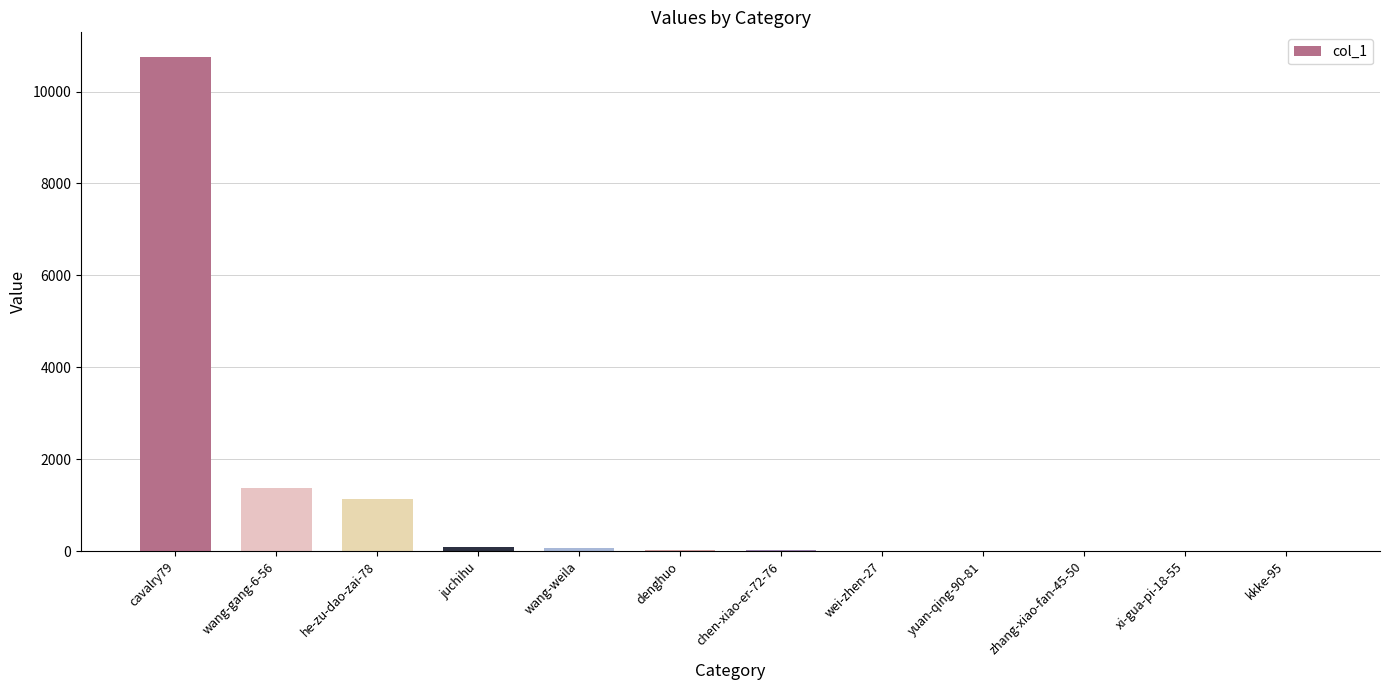

True or false: the data shows 30 at denghuo.

True